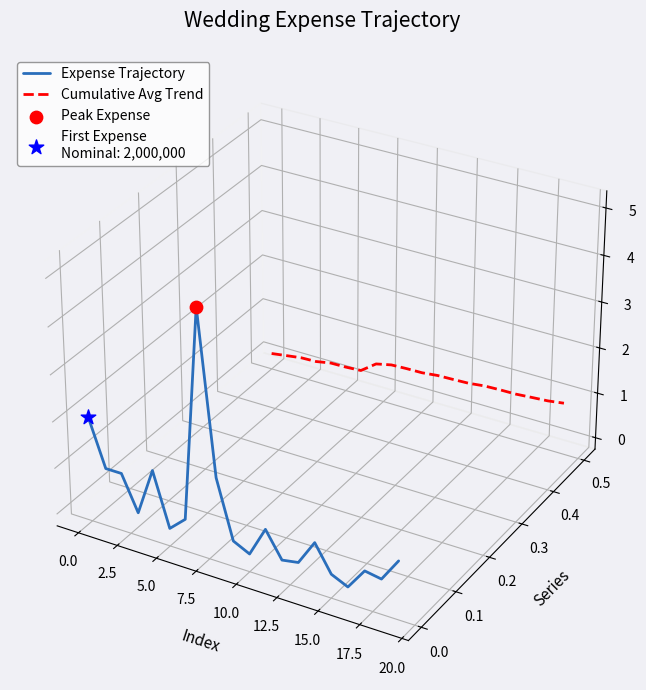

Which series reaches the maximum Y coordinate?

Expense Trajectory